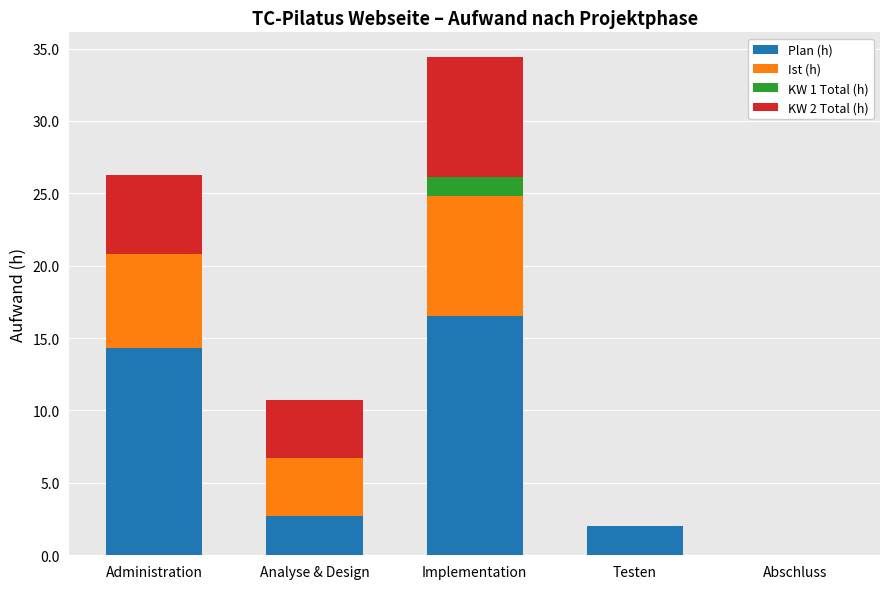

Read the Plan (h) value at Analyse & Design.

2.7